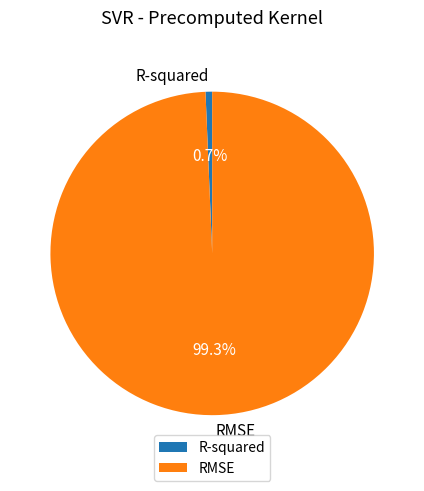

Is it true that R-squared is 11% of the pie?

False